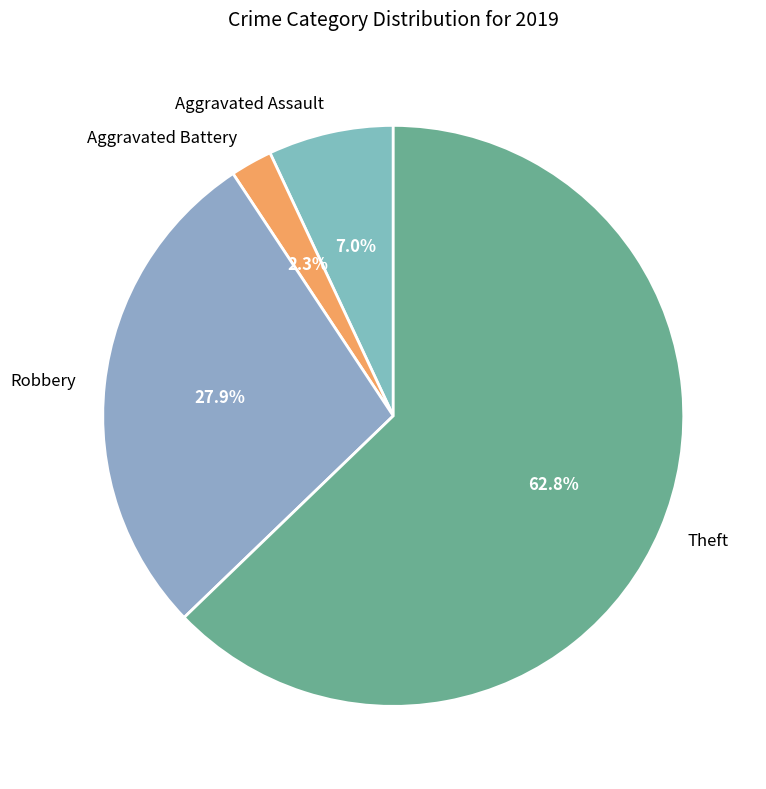

To the nearest percent, what is the difference between the Aggravated Battery and Robbery slice percentages?

26%